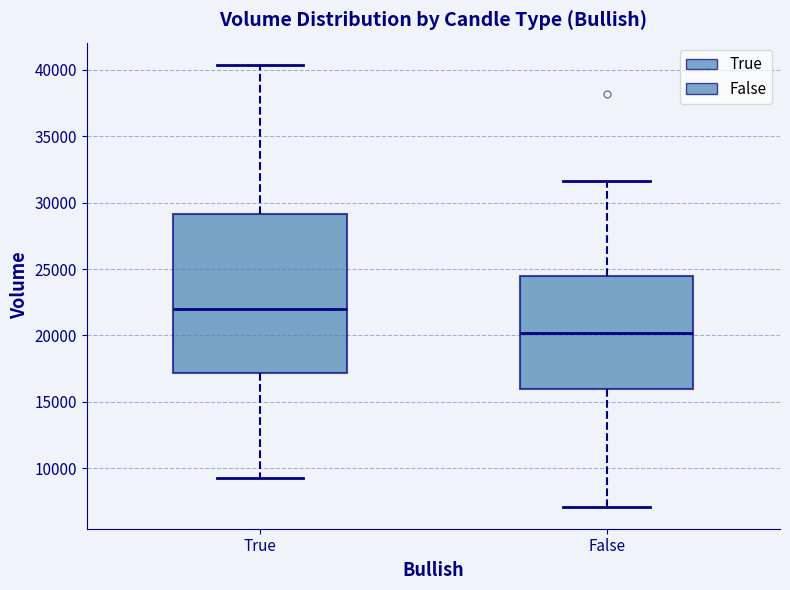

Reading left to right, read every box against the y-axis: the position of its median line, the range the box covers, and the ends of its whiskers. The values are not printed on the chart, so give them approximately, as read against the axis.

True: median 22000, box 17000 to 29000, whiskers 9500 to 40500
False: median 20000, box 16000 to 24500, whiskers 7000 to 31500